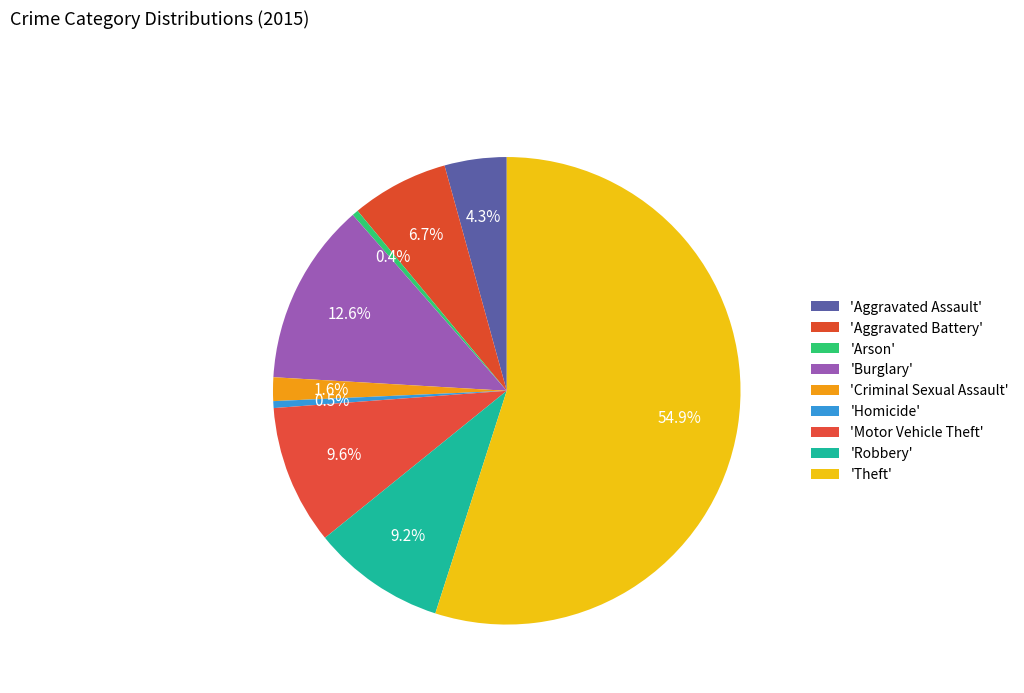

Count the number of slices in the pie.

9